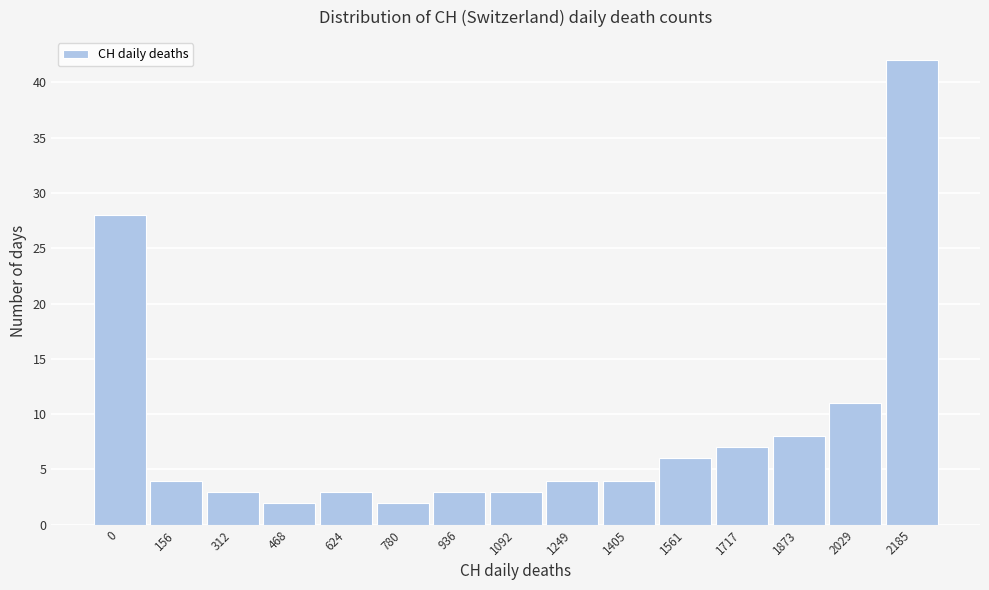

Reading left to right, list all the values displayed in this chart.

0=28	156=4	312=3	468=2	624=3	780=2	936=3	1092=3	1249=4	1405=4	1561=6	1717=7	1873=8	2029=11	2185=42